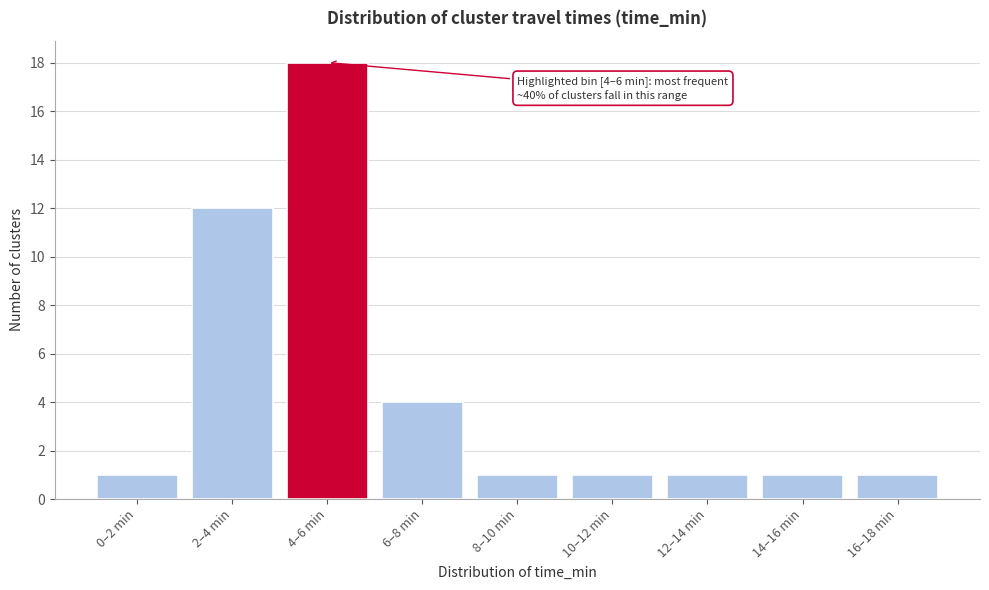

Reading left to right, list all the values displayed in this chart.

0–2 min=1	2–4 min=12	4–6 min=18	6–8 min=4	8–10 min=1	10–12 min=1	12–14 min=1	14–16 min=1	16–18 min=1